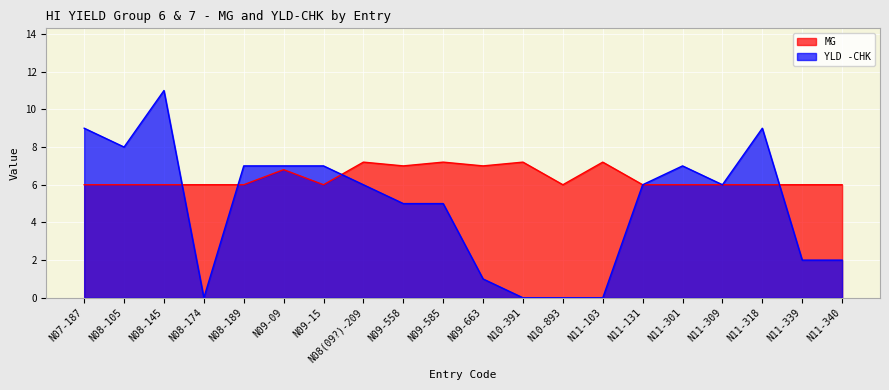

At how many categories does at least one series exceed 7?

8